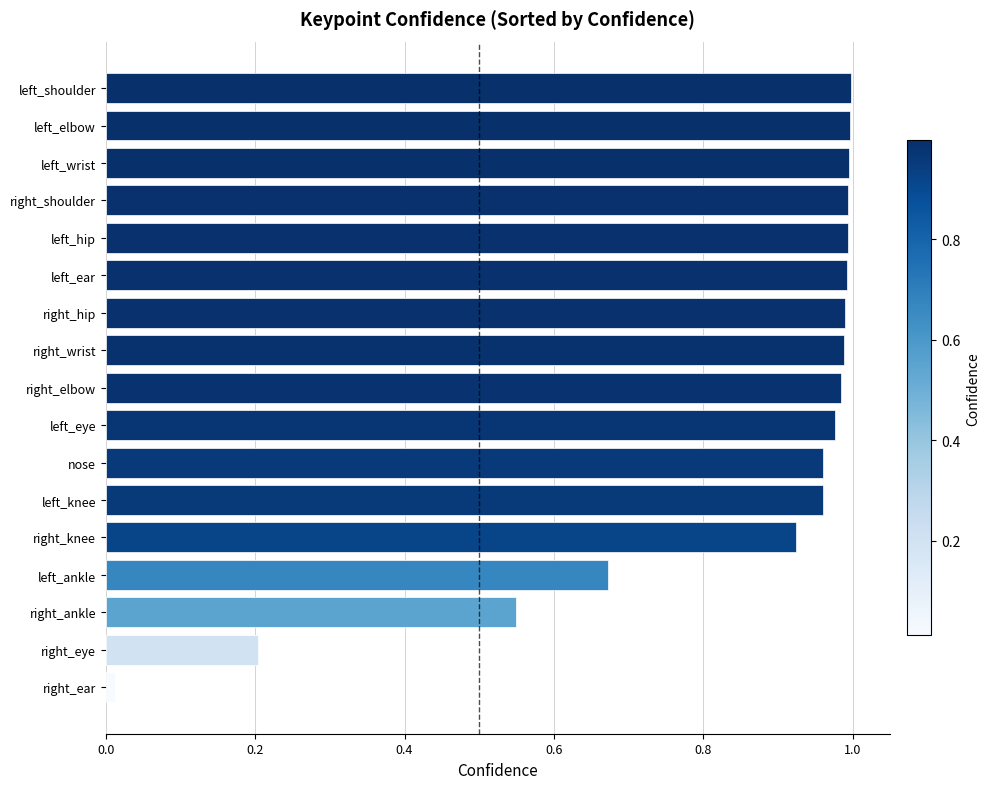

What is the difference between the values at left_hip and right_eye?

0.8